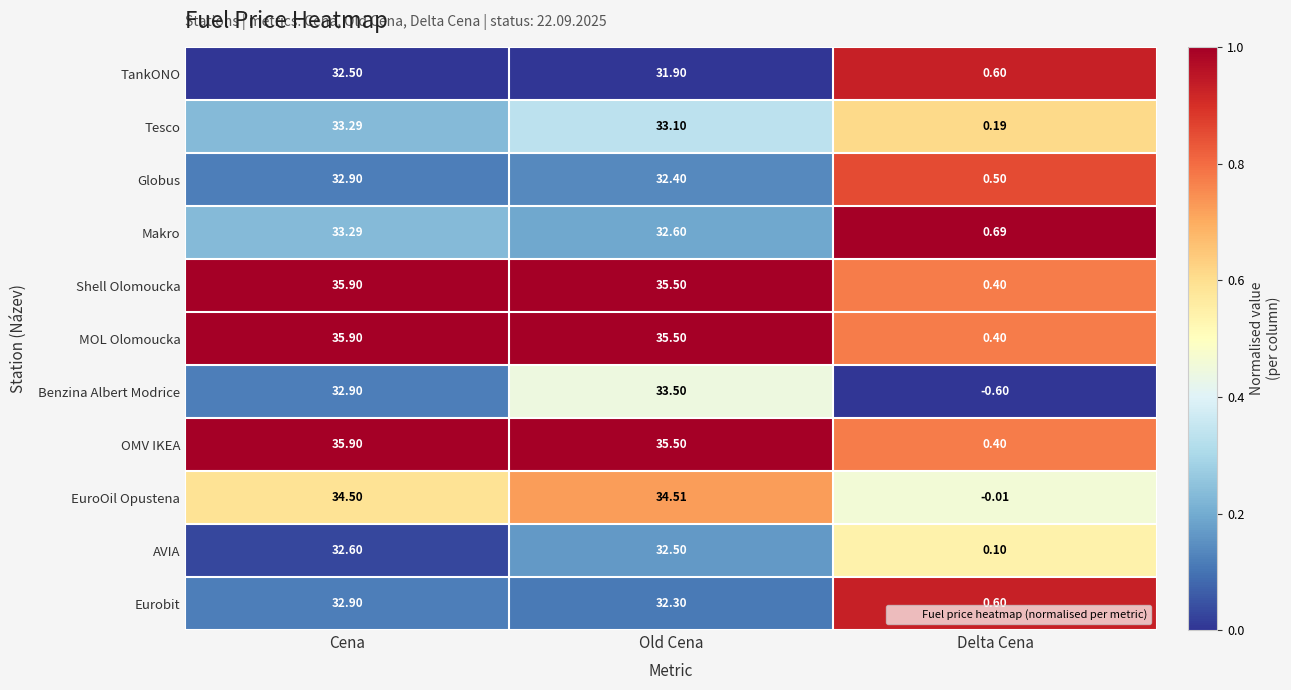

Rank the categories by Eurobit value from highest to lowest.

Cena, Old Cena, Delta Cena